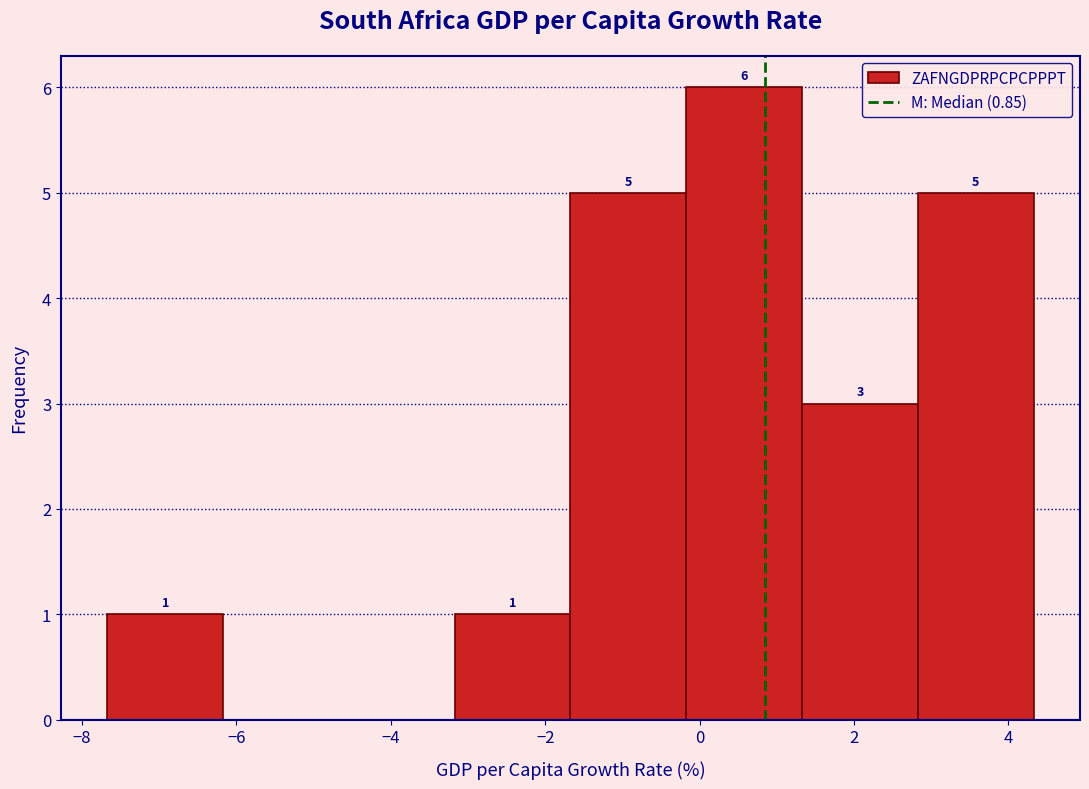

Which range on the x-axis has the tallest bar?

-0.2 to 1.4